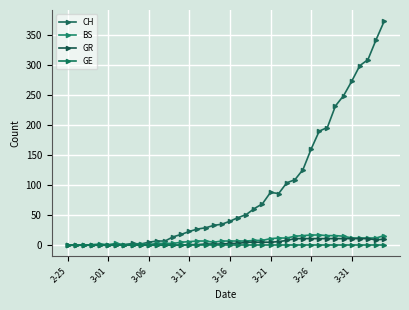

How many categories are shown in the chart?

40